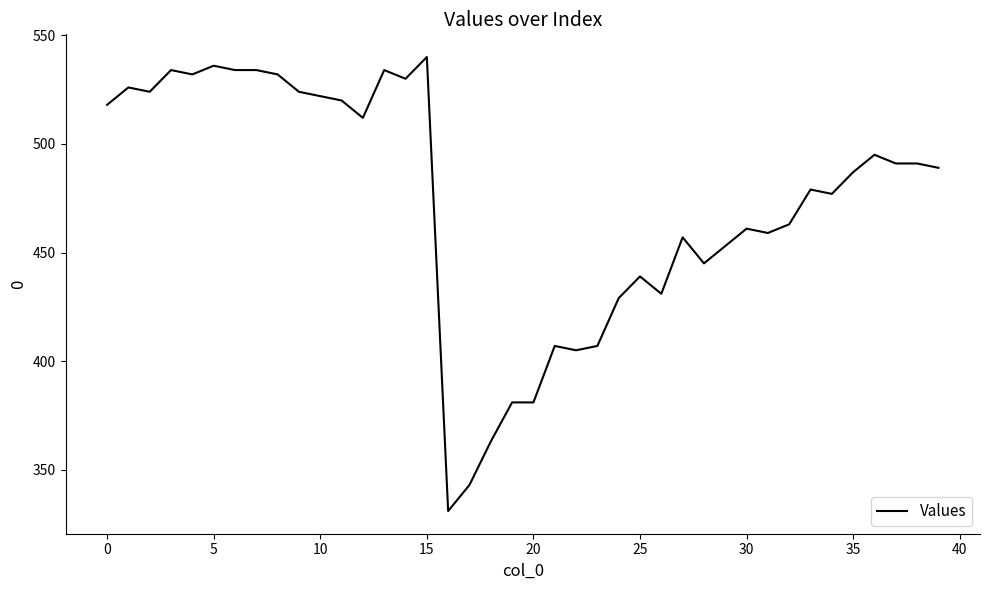

What is the smallest value displayed?

331